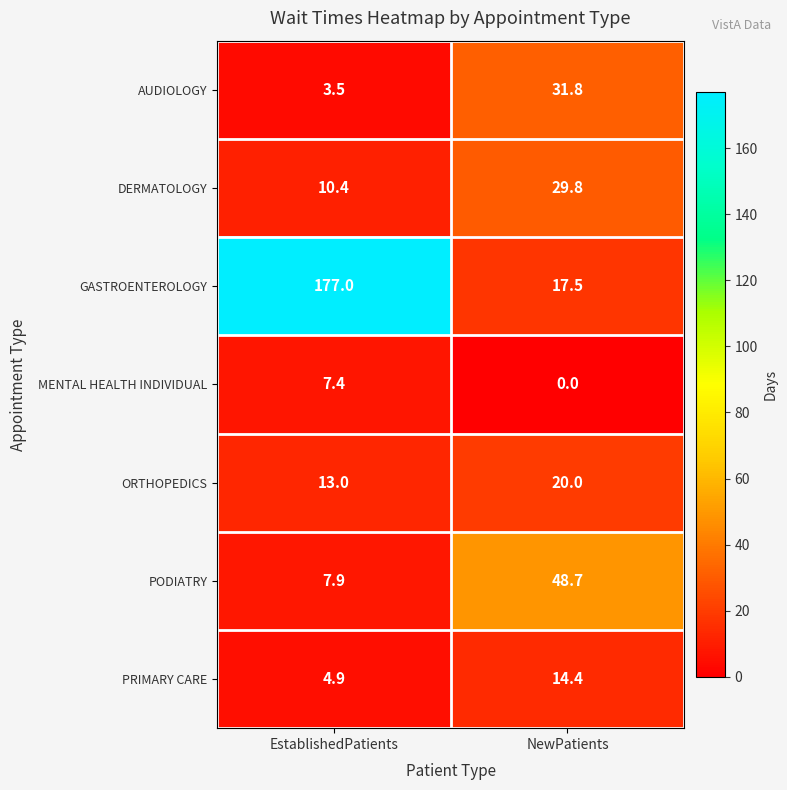

Reading left to right, list all the values displayed in this chart.

AUDIOLOGY: 3.5	31.8
DERMATOLOGY: 10.4	29.8
GASTROENTEROLOGY: 177.0	17.5
MENTAL HEALTH INDIVIDUAL: 7.4	0.0
ORTHOPEDICS: 13.0	20.0
PODIATRY: 7.9	48.7
PRIMARY CARE: 4.9	14.4